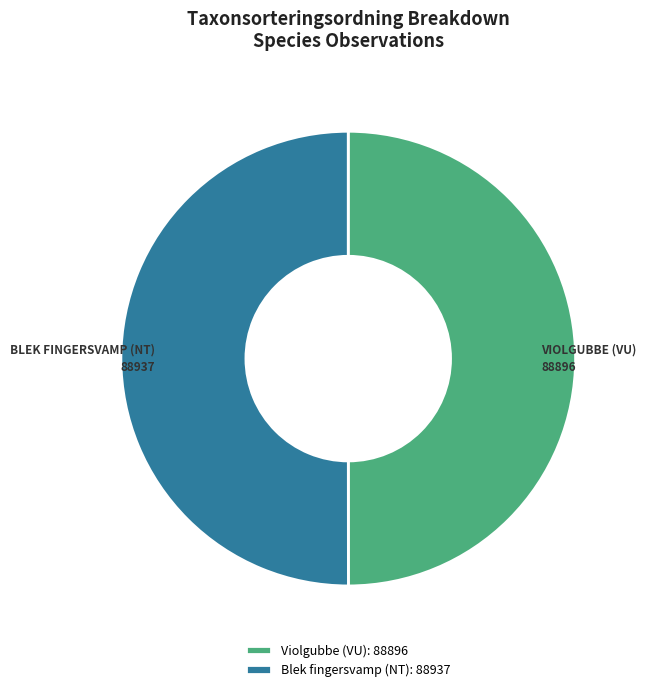

Is the sum of Blek fingersvamp (NT): 88937 and Violgubbe (VU): 88896 greater than half?

Yes